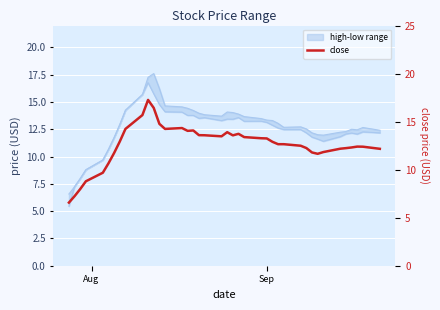

List the series in order of their overall mean, lowest first.

low, close, high